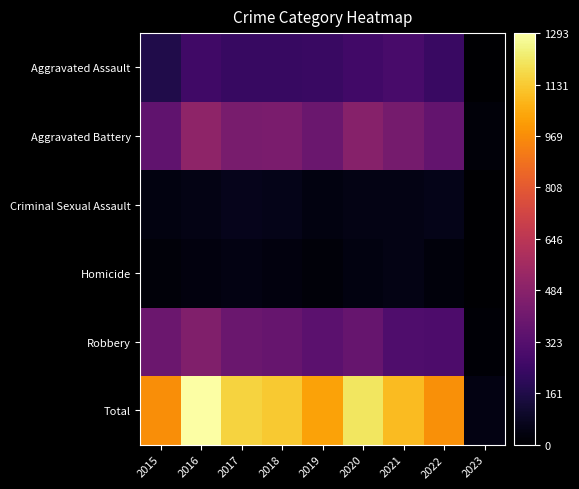

What is the total value across all series at 2015?

1942